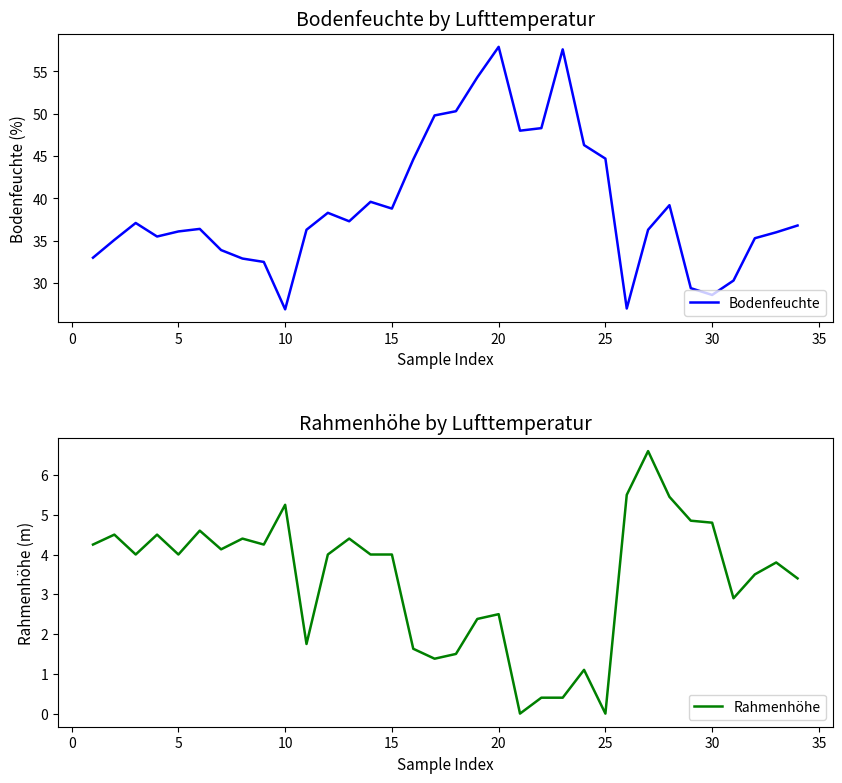

True or false: Rahmenhöhe has more than 1 points higher than both neighbors.

True